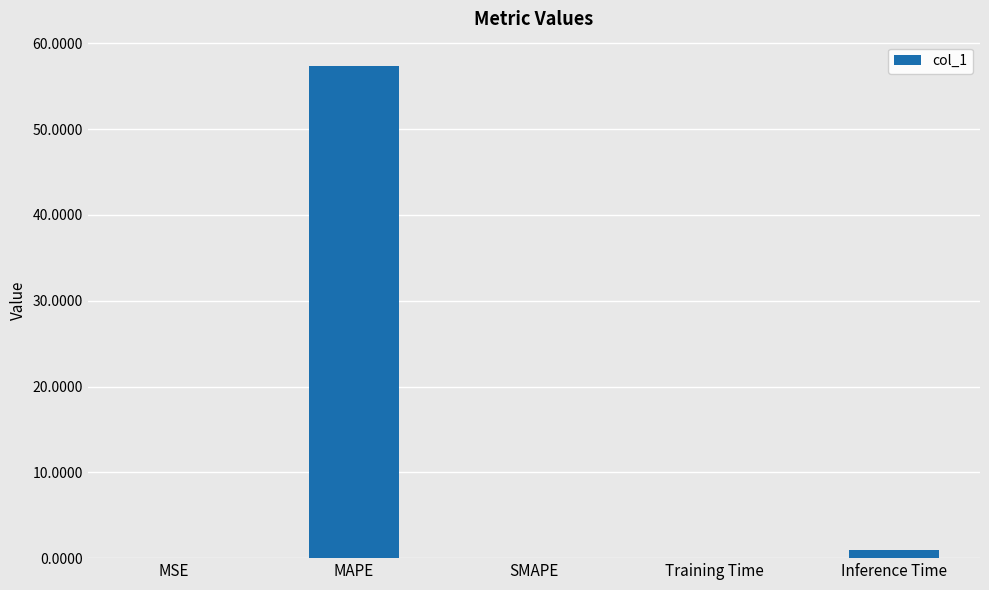

Are the bars grouped side by side (vs. stacked)?

No